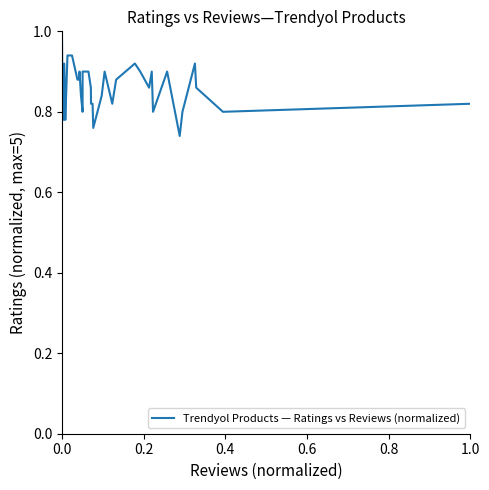

True or false: the data has more than 0 interior local peaks.

True